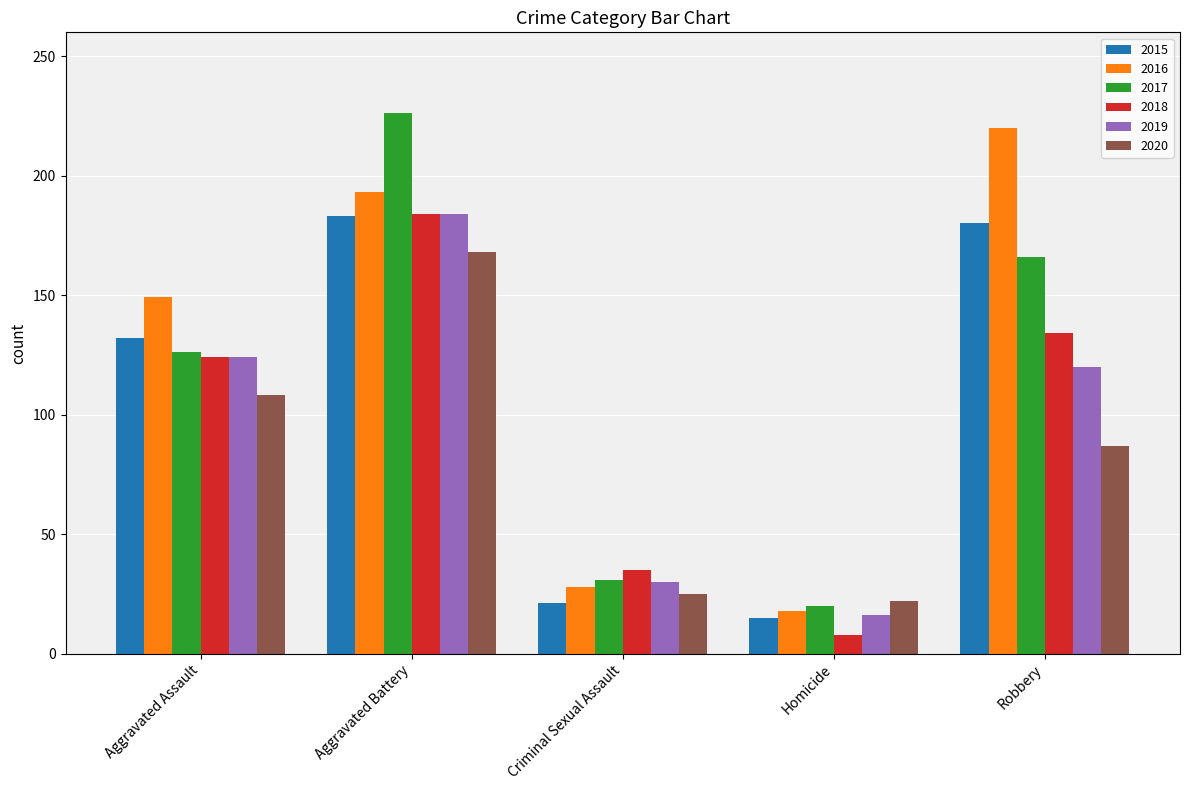

The 2019 series shows 184 at Aggravated Battery. True or false?

True